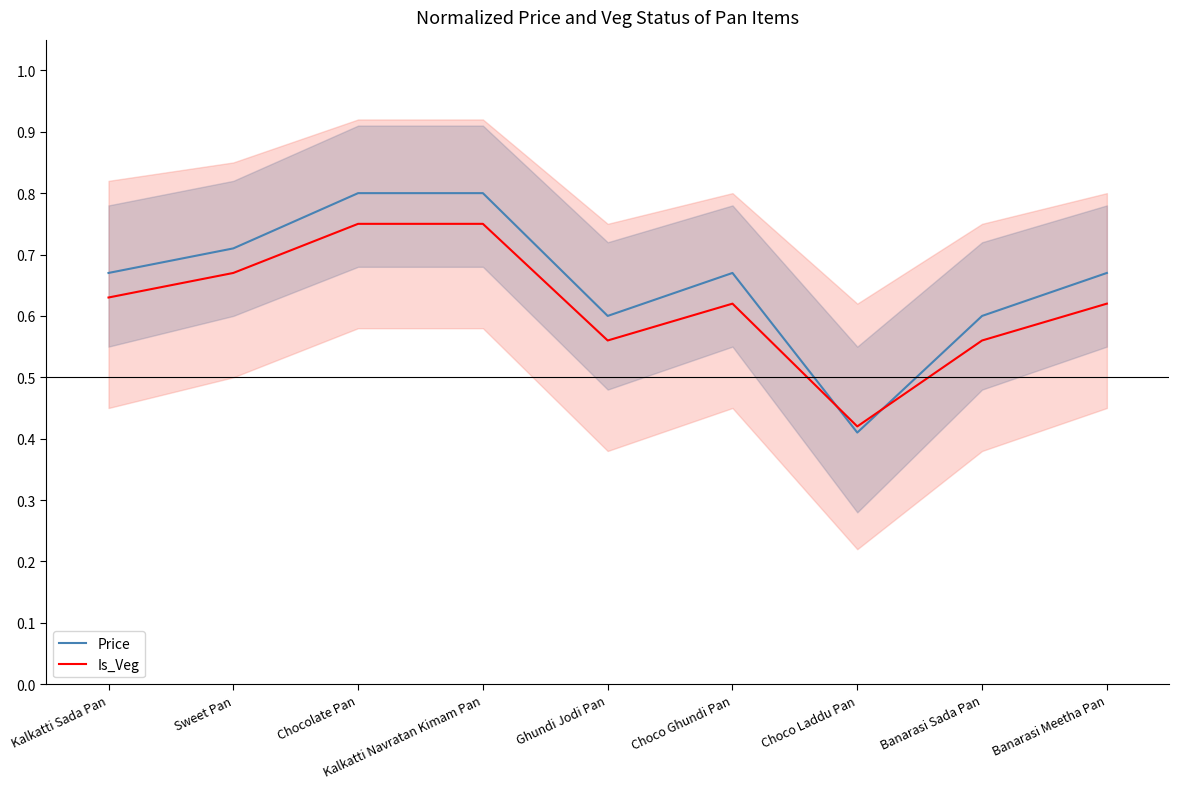

How many Is_Veg values are between 0 and 1?

9